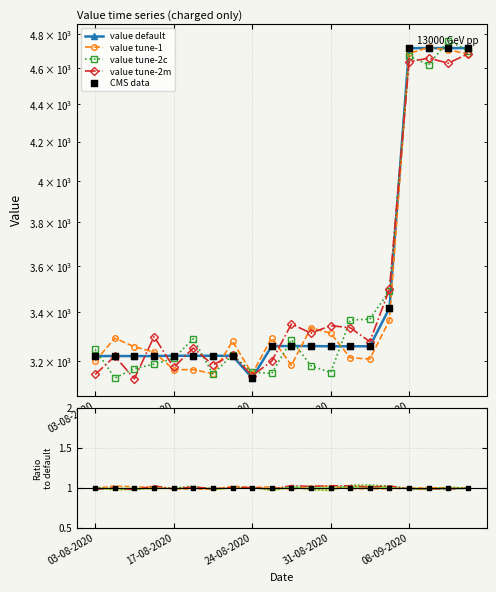

What is the change in value from 03-08-2020 to 09-09-2020?

+1497.4